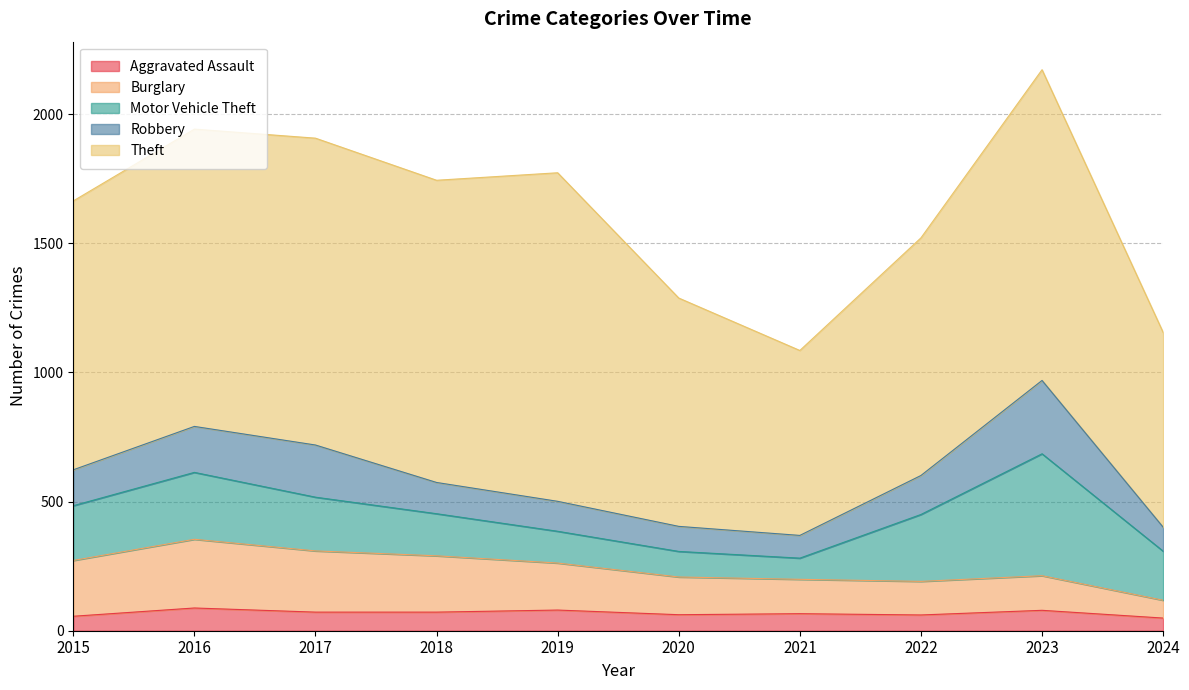

The Burglary series shows 346 at 2015. True or false?

False